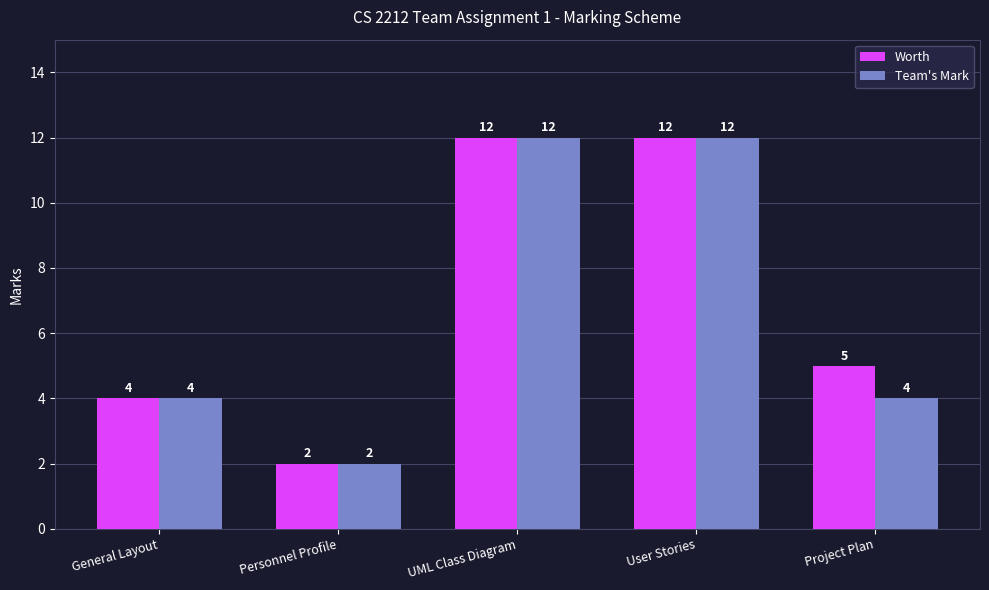

Which category has the lowest value in the Worth series?

Personnel Profile